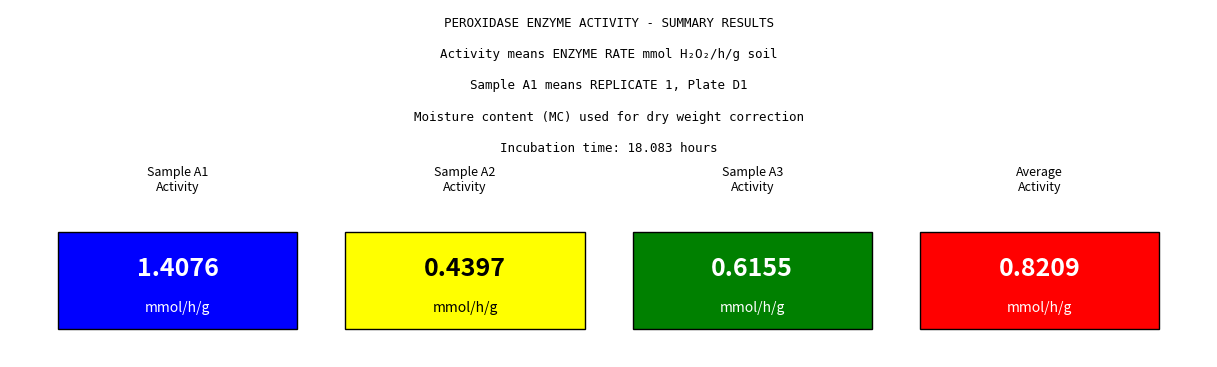

What is the greatest value displayed?

1.4